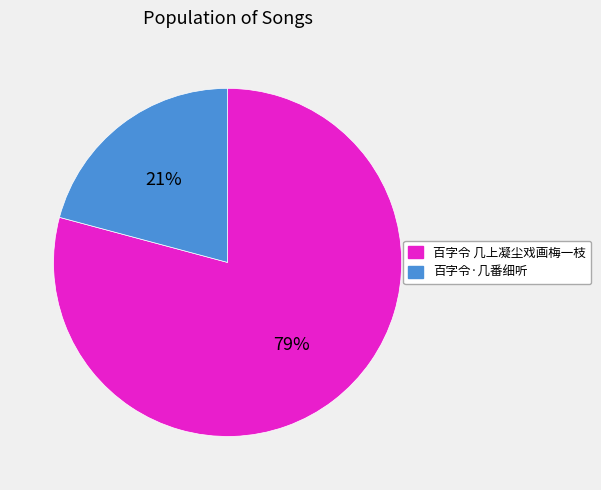

Is 百字令·几番细听 the majority of the pie?

No